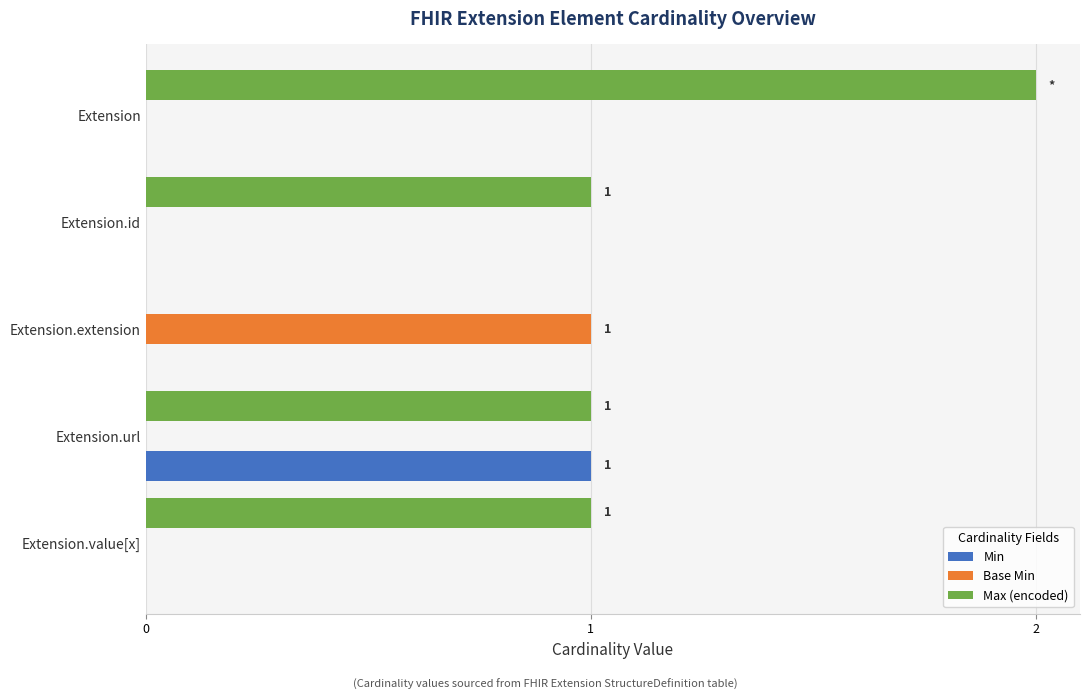

Which series has the largest total across all categories?

Max (encoded)